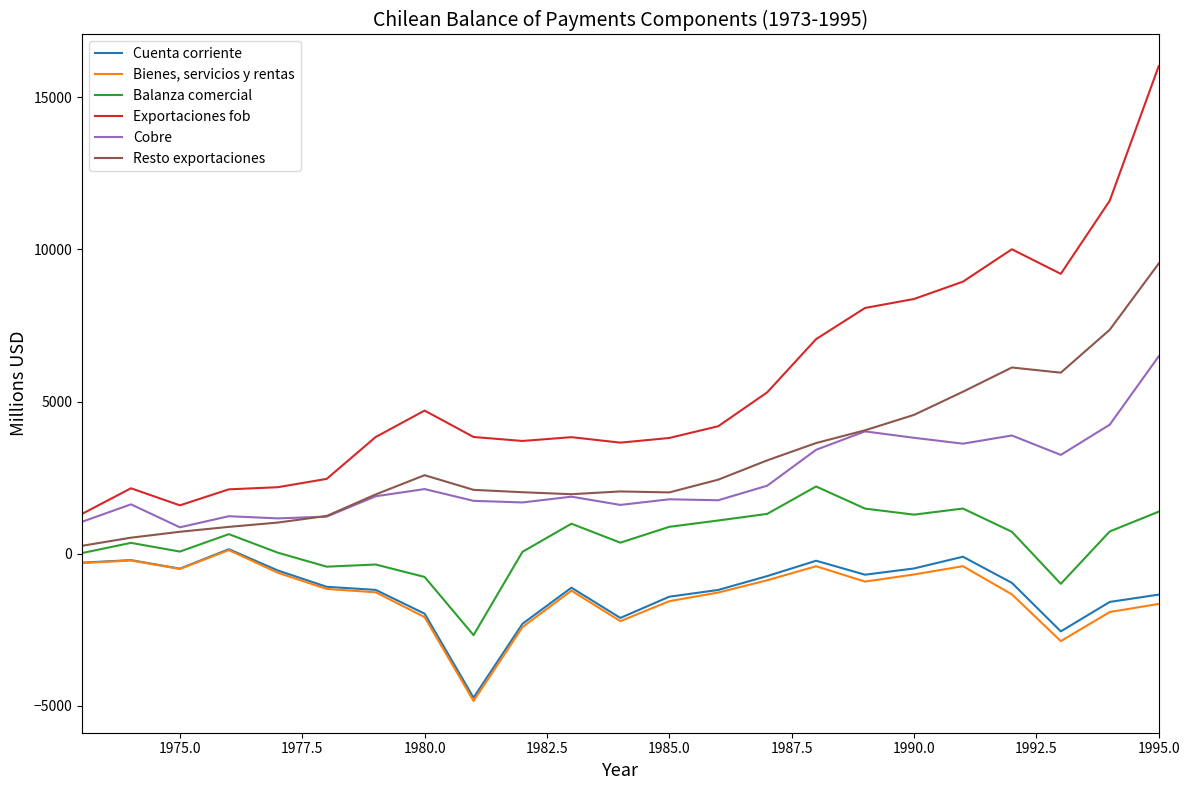

True or false: Cobre and Bienes, servicios y rentas cross at least once.

False